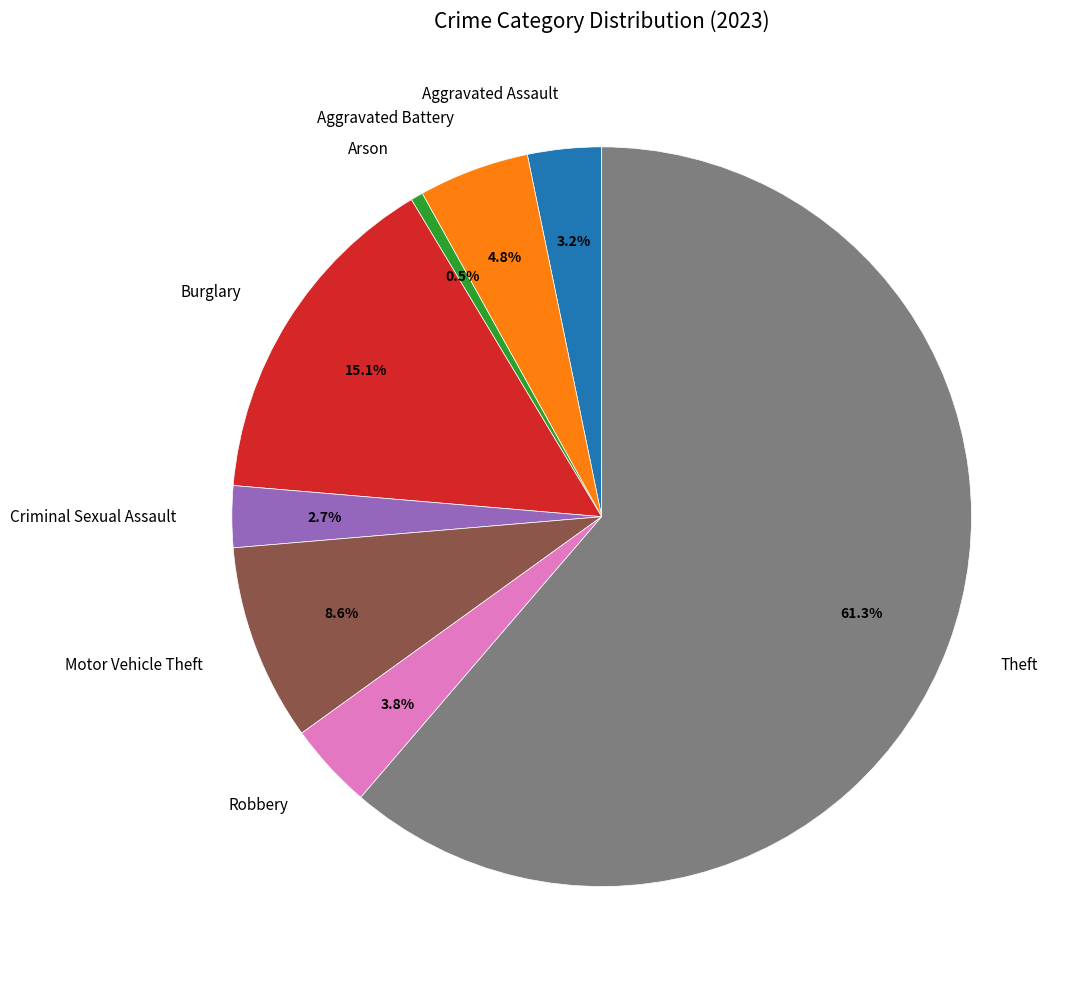

To the nearest percent, what is the difference between the largest and smallest slice percentages?

61%